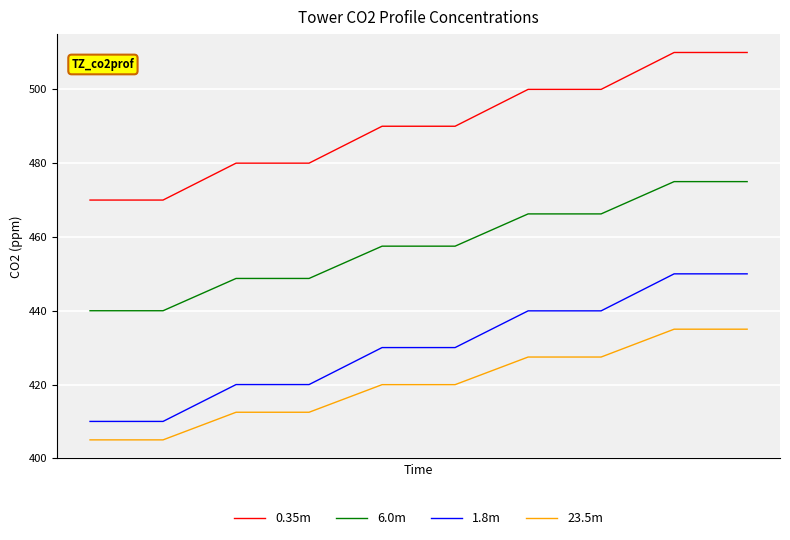

Which series has the largest total across all categories?

0.35m